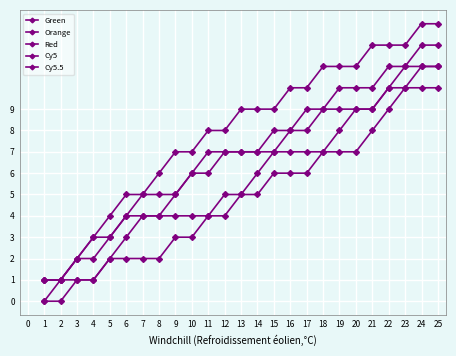

Reading left to right, extract all data points from this chart.

Green: 1=1	2=1	3=2	4=3	5=4	6=5	7=5	8=6	9=7	10=7	11=8	12=8	13=9	14=9	15=9	16=10	17=10	18=11	19=11	20=11	21=12	22=12	23=12	24=13	25=13
Orange: 1=0	2=0	3=1	4=1	5=2	6=2	7=2	8=2	9=3	10=3	11=4	12=4	13=5	14=5	15=6	16=6	17=6	18=7	19=8	20=9	21=9	22=10	23=11	24=11	25=11
Red: 1=1	2=1	3=1	4=1	5=2	6=3	7=4	8=4	9=4	10=4	11=4	12=5	13=5	14=6	15=7	16=8	17=8	18=9	19=9	20=9	21=9	22=10	23=10	24=10	25=10
Cy5: 1=1	2=1	3=2	4=3	5=3	6=4	7=5	8=5	9=5	10=6	11=7	12=7	13=7	14=7	15=8	16=8	17=9	18=9	19=10	20=10	21=10	22=11	23=11	24=12	25=12
Cy5.5: 1=0	2=1	3=2	4=2	5=3	6=4	7=4	8=4	9=5	10=6	11=6	12=7	13=7	14=7	15=7	16=7	17=7	18=7	19=7	20=7	21=8	22=9	23=10	24=11	25=11